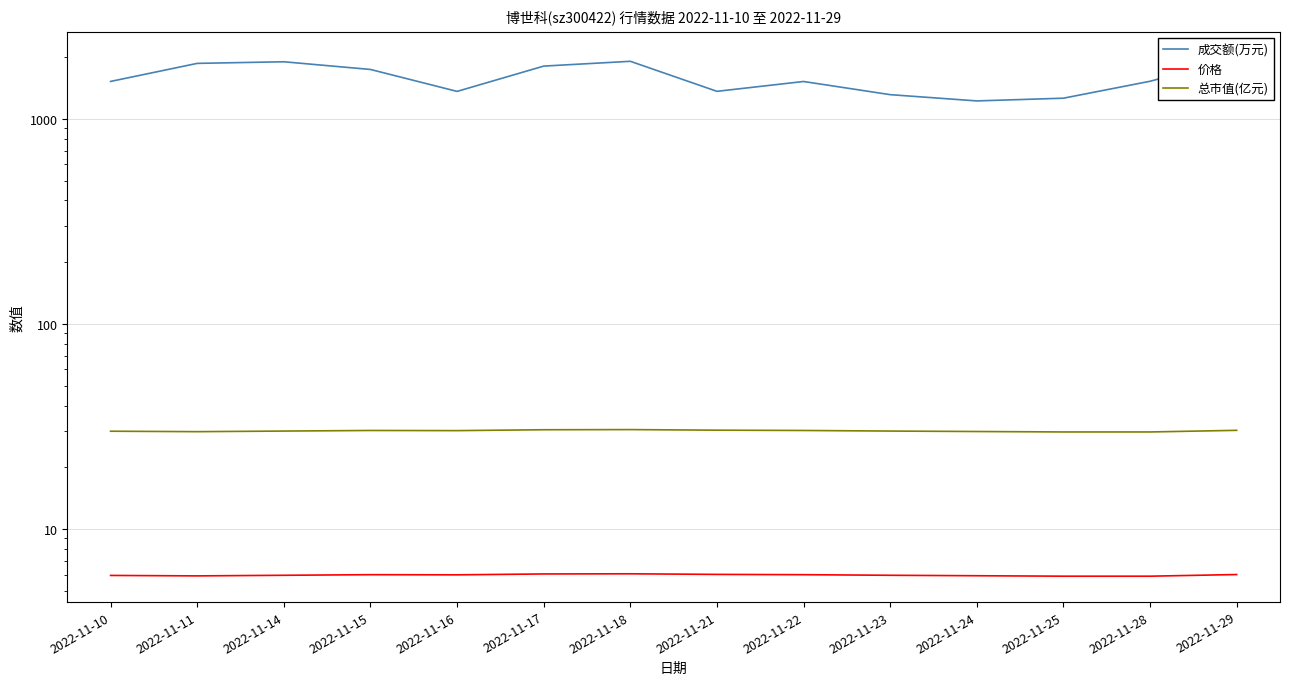

How many interior local peaks does the 总市值(亿元) series have?

2